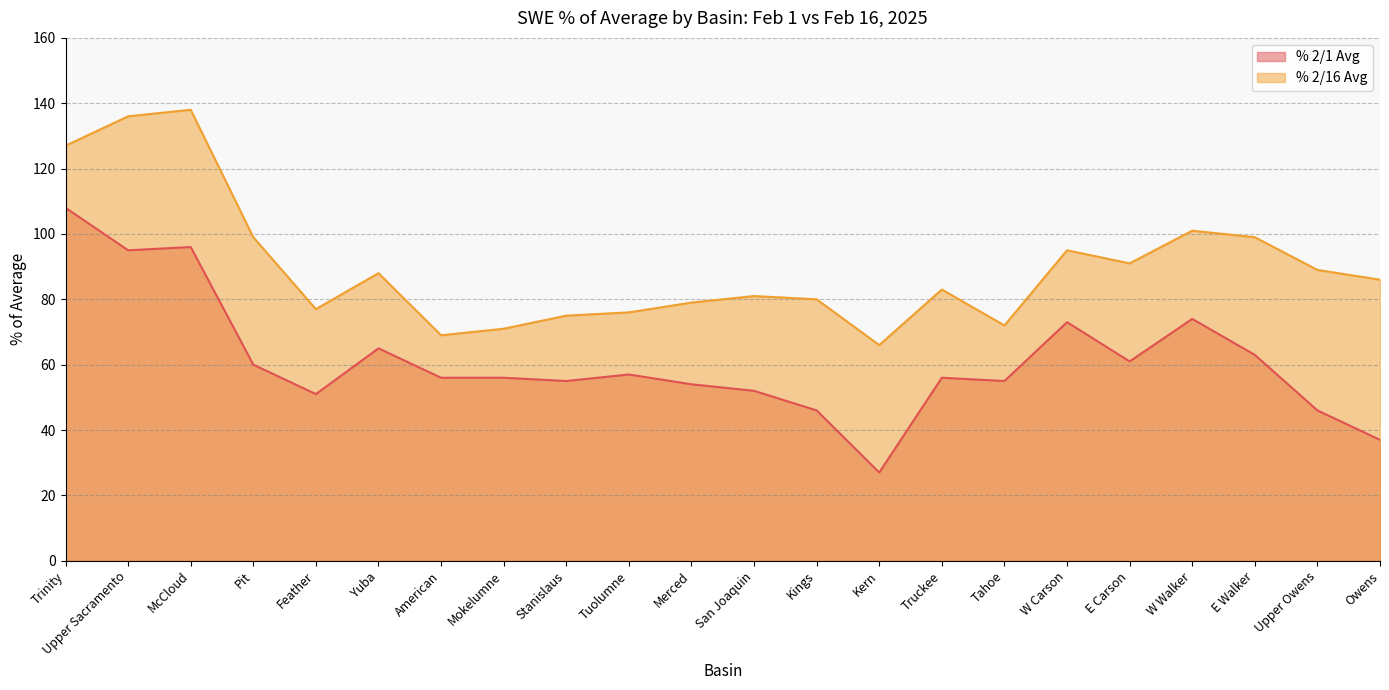

Where does the % 2/1 Avg series first go above 56?

Trinity